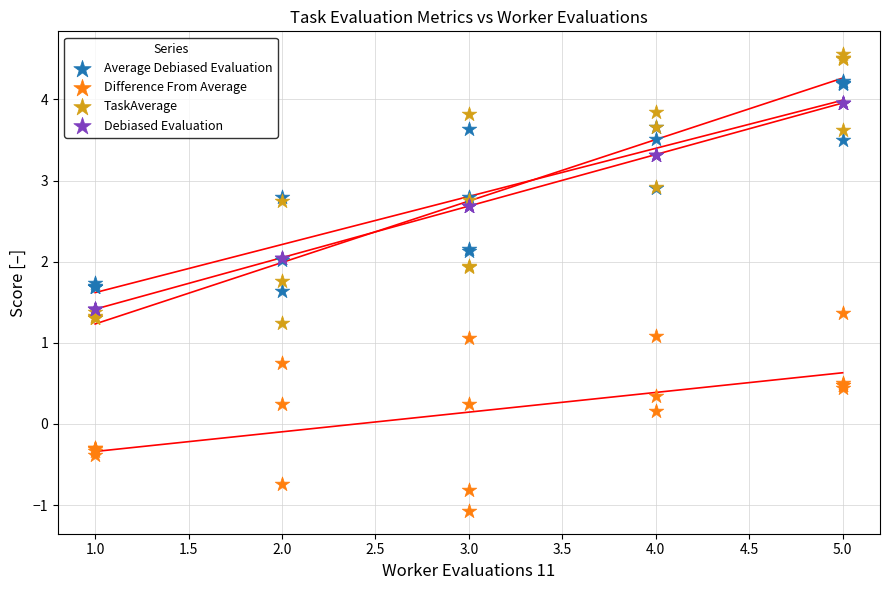

What are all the series names shown in the legend?

Average Debiased Evaluation, Difference From Average, TaskAverage, Debiased Evaluation